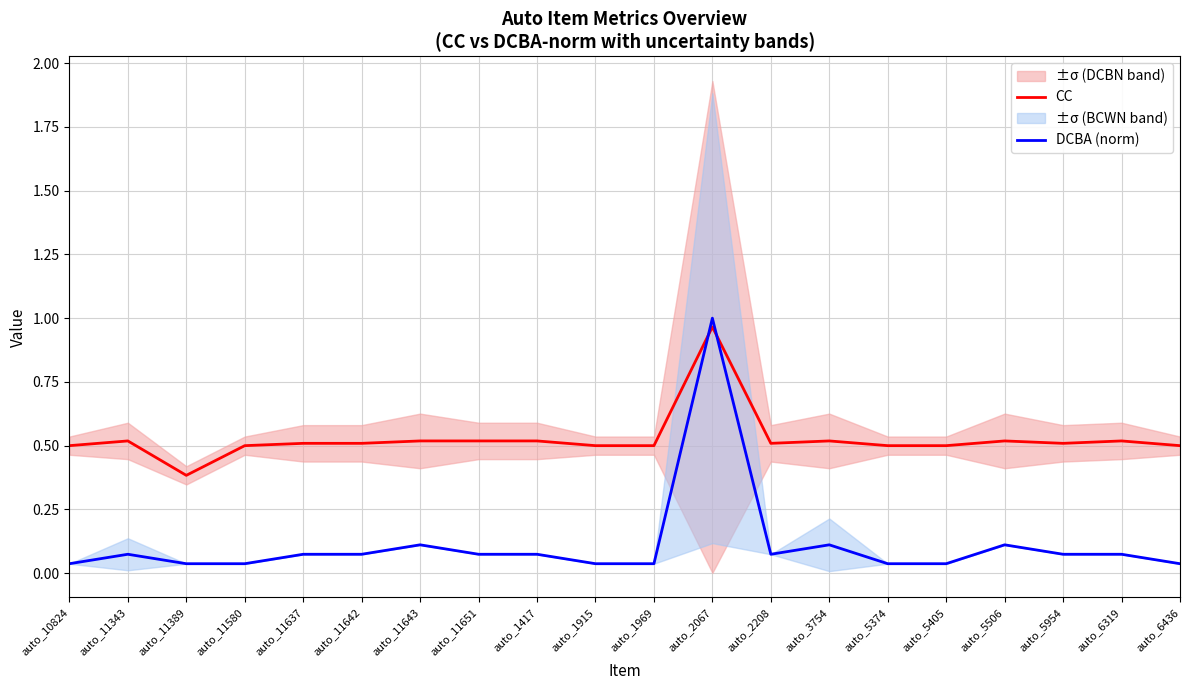

The value of CC at auto_2067 is 1.0. True or false?

True